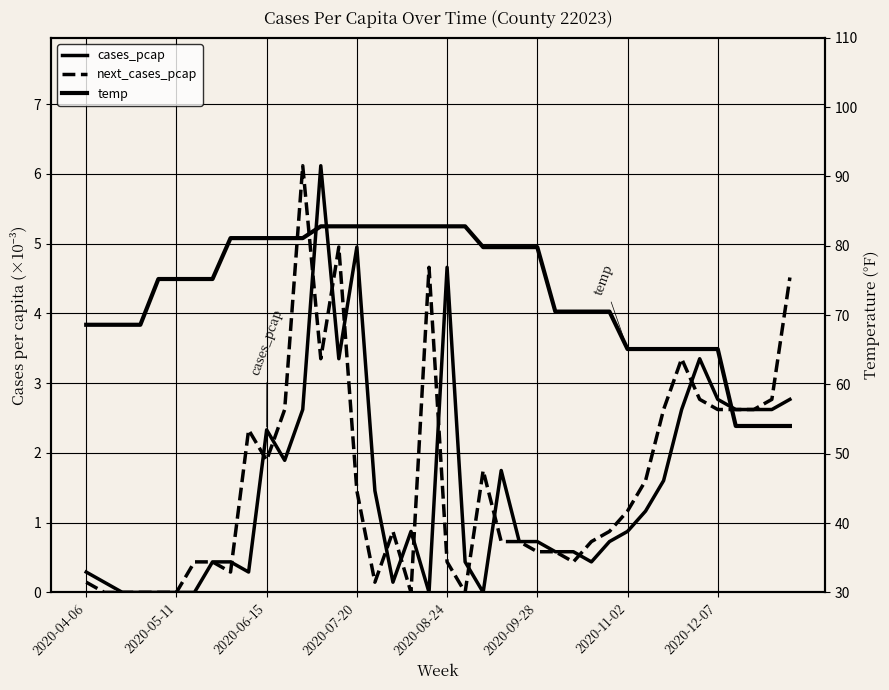

Is this an area chart (filled region under the line)?

No